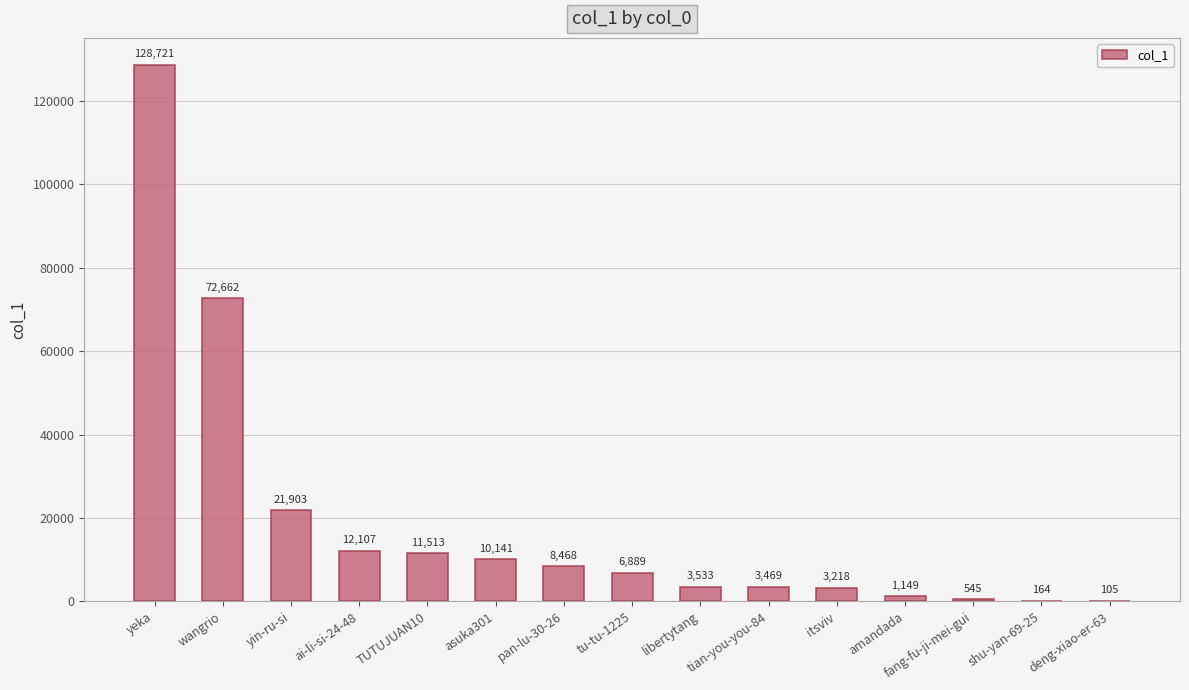

Between amandada and asuka301, which is larger?

asuka301